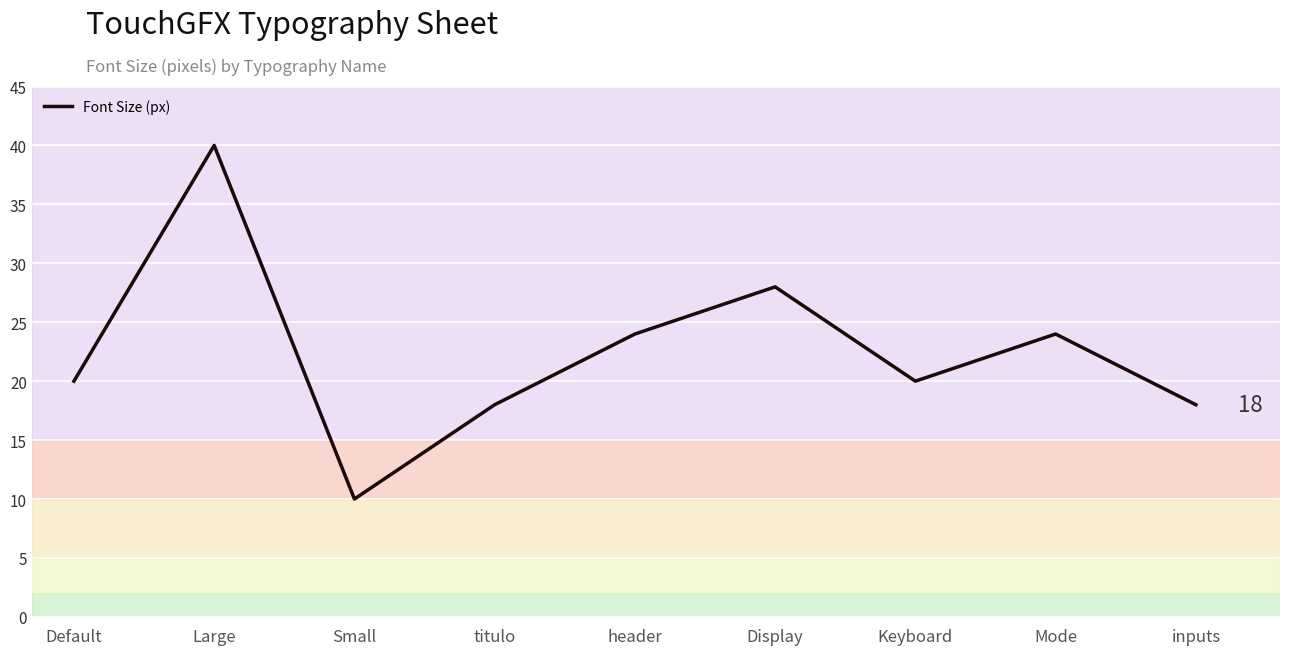

What is the difference between the maximum and minimum values?

30